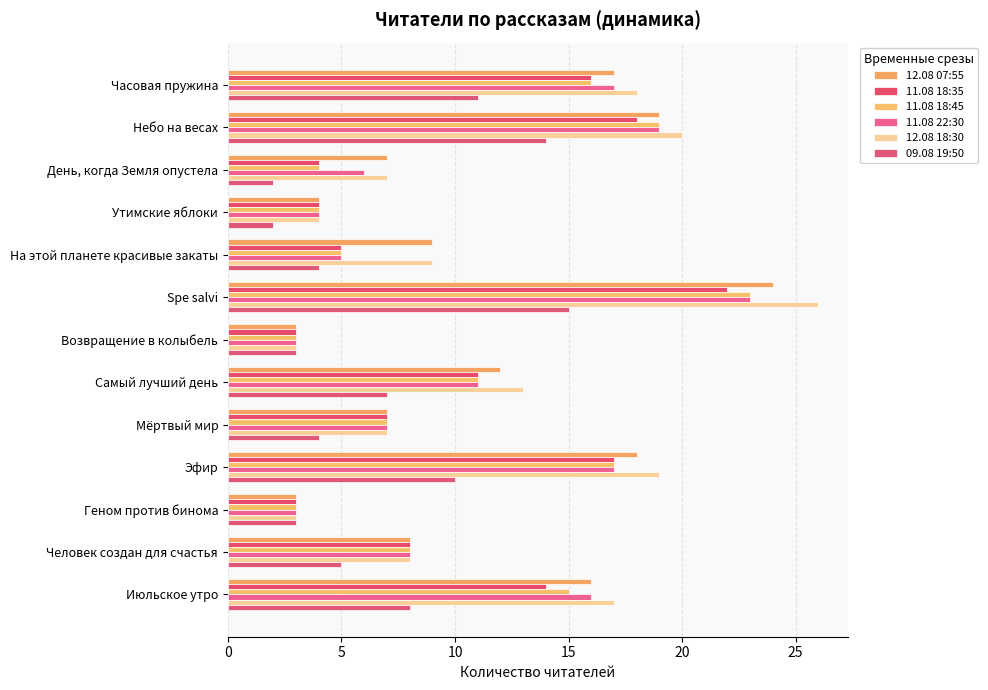

Which series has the largest total across all categories?

12.08 18:30